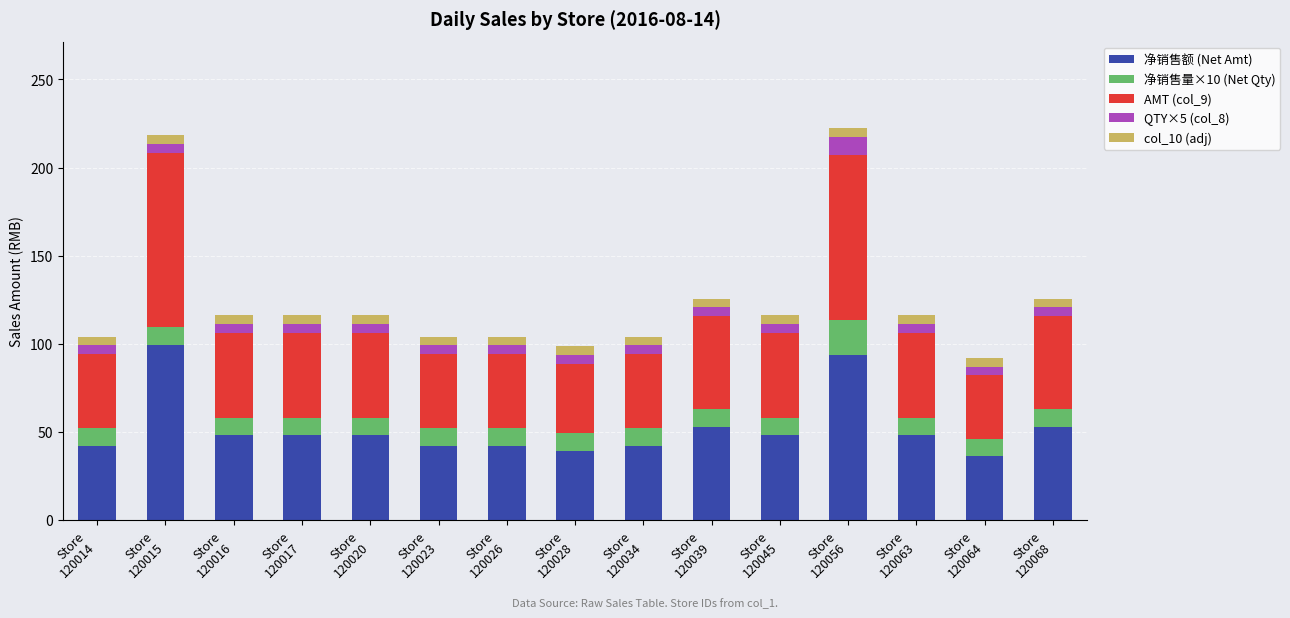

What is the sum of all 净销售额 (Net Amt) values?

781.6